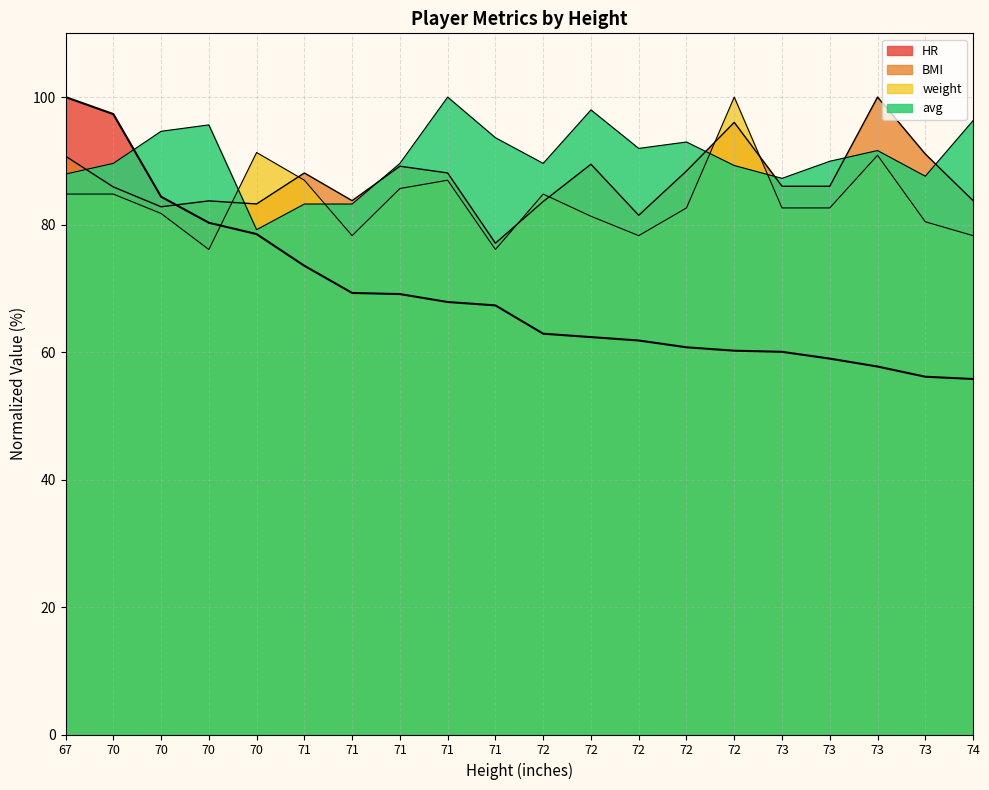

Where is the first local maximum for weight?

70